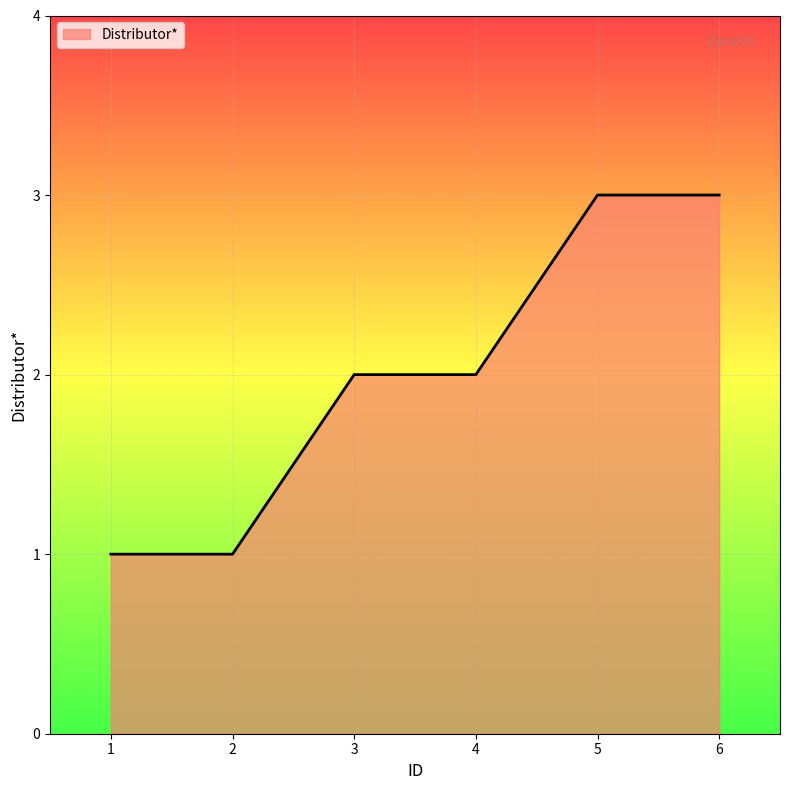

The value at 5 is 3. True or false?

True